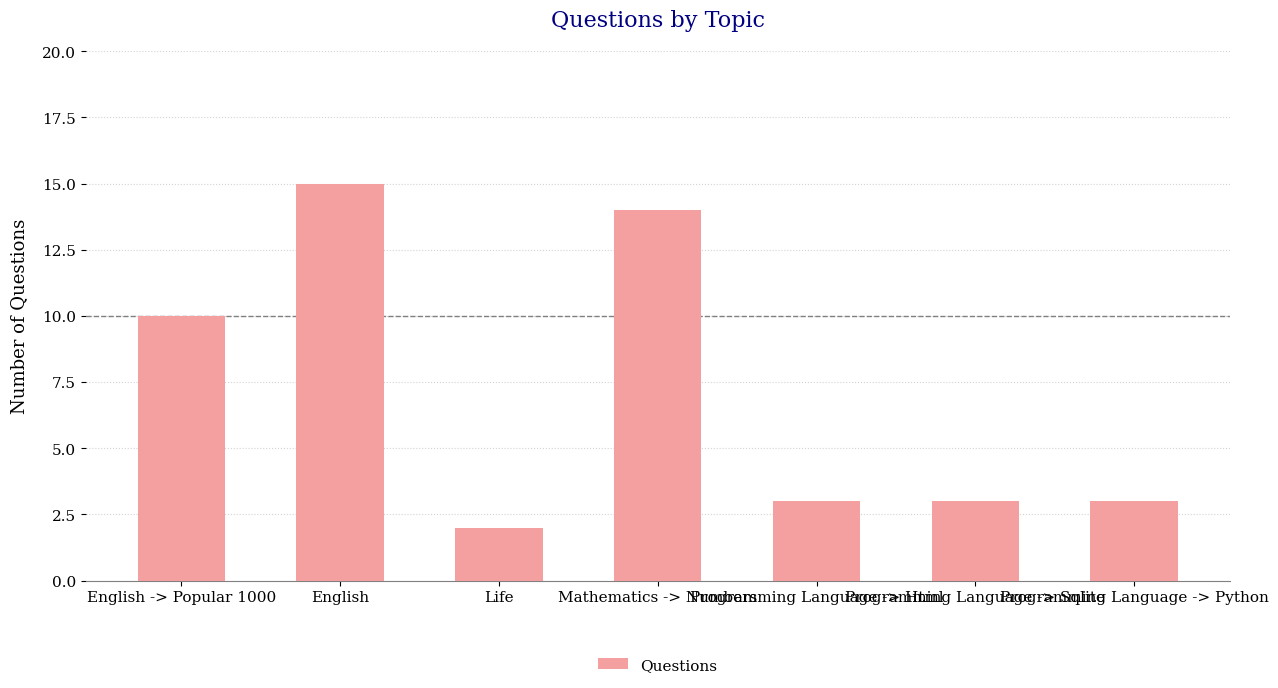

What is the smallest value displayed?

2